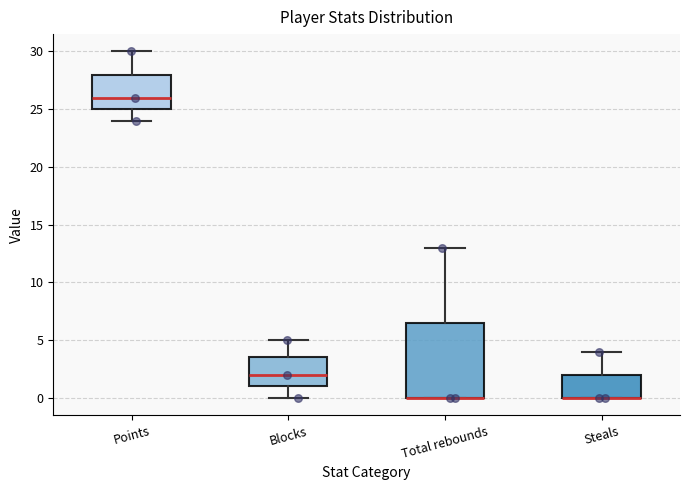

Reading left to right, read every box against the y-axis: the position of its median line, the range the box covers, and the ends of its whiskers. The values are not printed on the chart, so give them approximately, as read against the axis.

Points: median 26.0, box 25.0 to 28.0, whiskers 24.0 to 30.0
Blocks: median 2.0, box 1.0 to 3.5, whiskers 0.0 to 5.0
Total rebounds: median 0.0 (drawn on the box's lower edge), box 0.0 to 6.5, whiskers 0.0 to 13.0
Steals: median 0.0 (drawn on the box's lower edge), box 0.0 to 2.0, whiskers 0.0 to 4.0